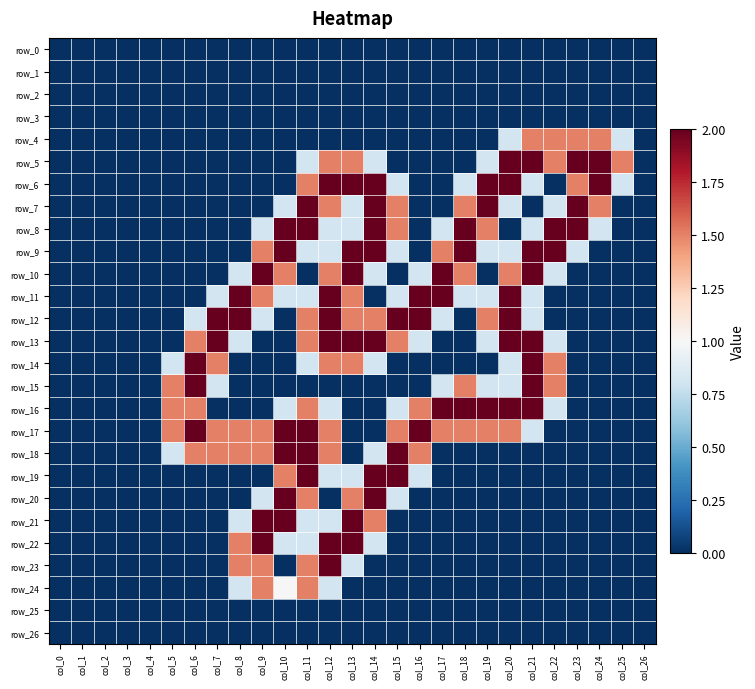

What is the spread (max minus min) of values at col_16?

2.0